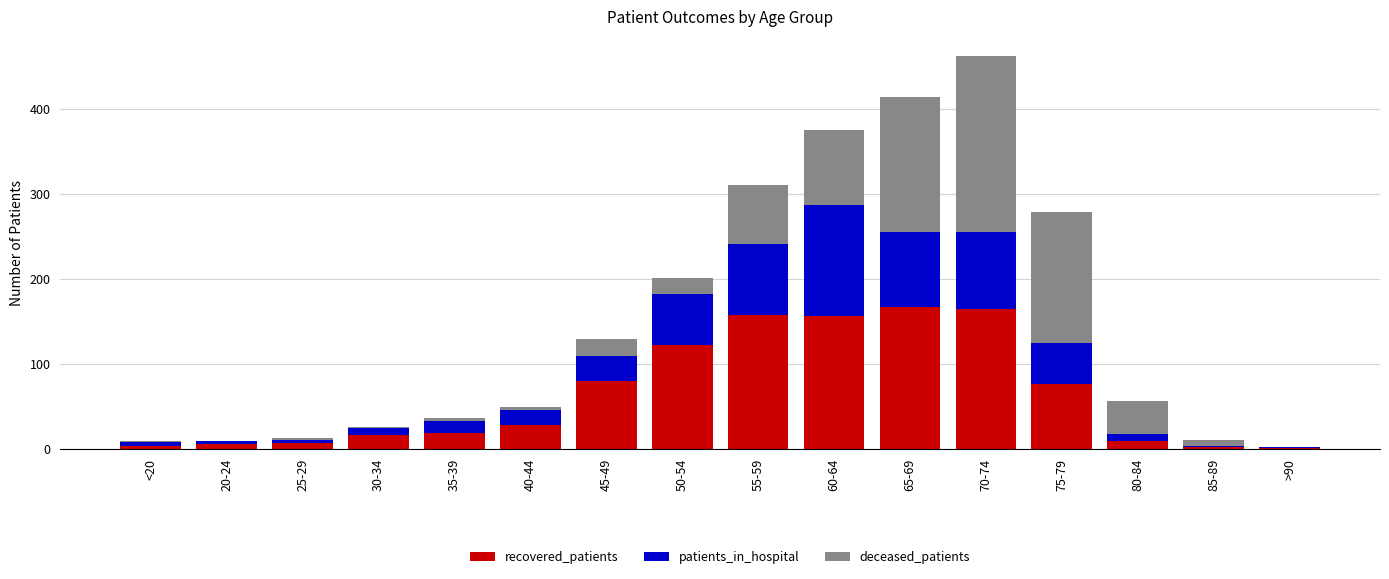

The value of recovered_patients at 55-59 is 263. True or false?

False